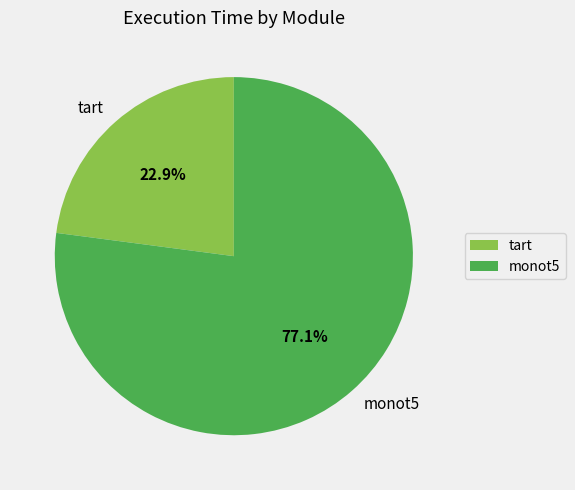

Which category has the smallest portion of the pie?

tart